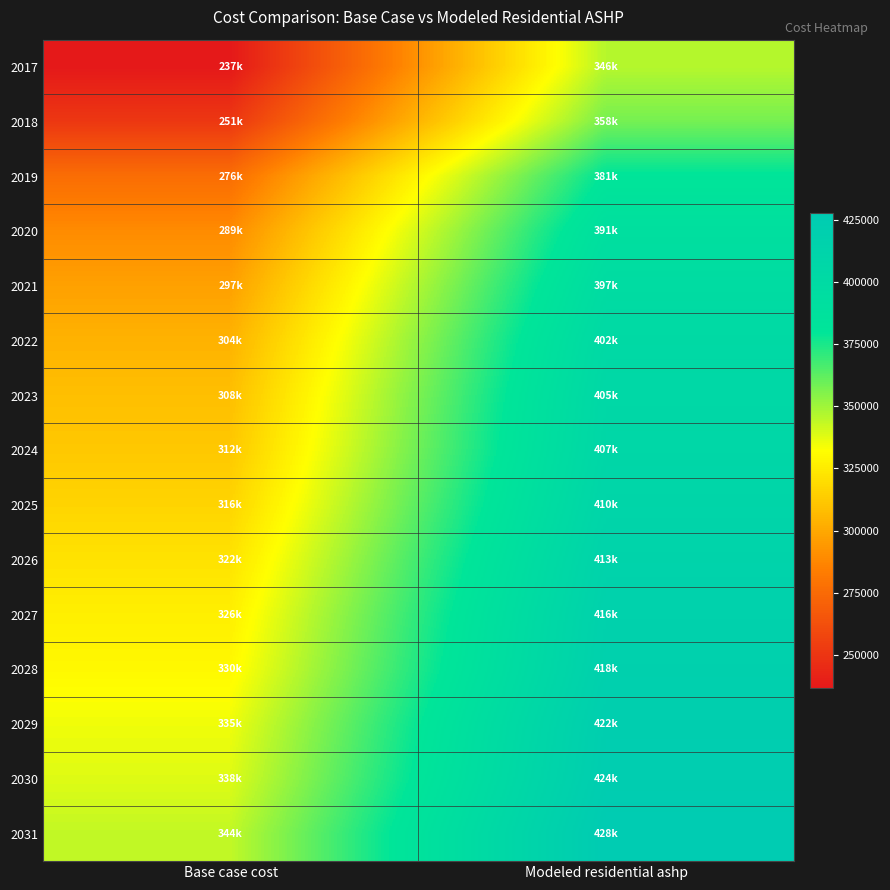

Reading left to right, what are all the values shown in this chart?

2017: Base case cost=236770.0	Modeled residential ashp=346008.9
2018: Base case cost=251040.4	Modeled residential ashp=357913.2
2019: Base case cost=276402.0	Modeled residential ashp=380727.7
2020: Base case cost=289076.0	Modeled residential ashp=391282.3
2021: Base case cost=297081.5	Modeled residential ashp=397351.2
2022: Base case cost=303747.2	Modeled residential ashp=402160.7
2023: Base case cost=308414.8	Modeled residential ashp=405071.8
2024: Base case cost=311752.0	Modeled residential ashp=406731.0
2025: Base case cost=316419.4	Modeled residential ashp=409716.7
2026: Base case cost=321759.0	Modeled residential ashp=413390.3
2027: Base case cost=326431.0	Modeled residential ashp=416451.9
2028: Base case cost=329768.2	Modeled residential ashp=418253.8
2029: Base case cost=335127.8	Modeled residential ashp=422050.7
2030: Base case cost=338480.4	Modeled residential ashp=423934.3
2031: Base case cost=343830.8	Modeled residential ashp=427786.9